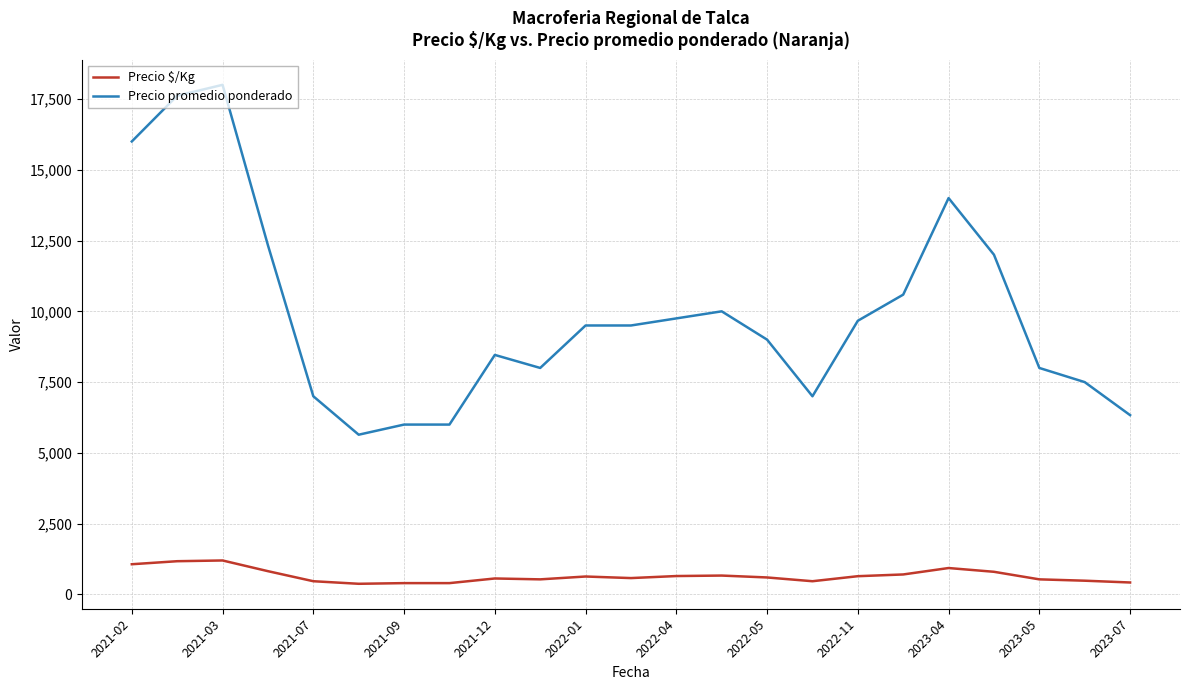

How many lines are shown in the chart?

2